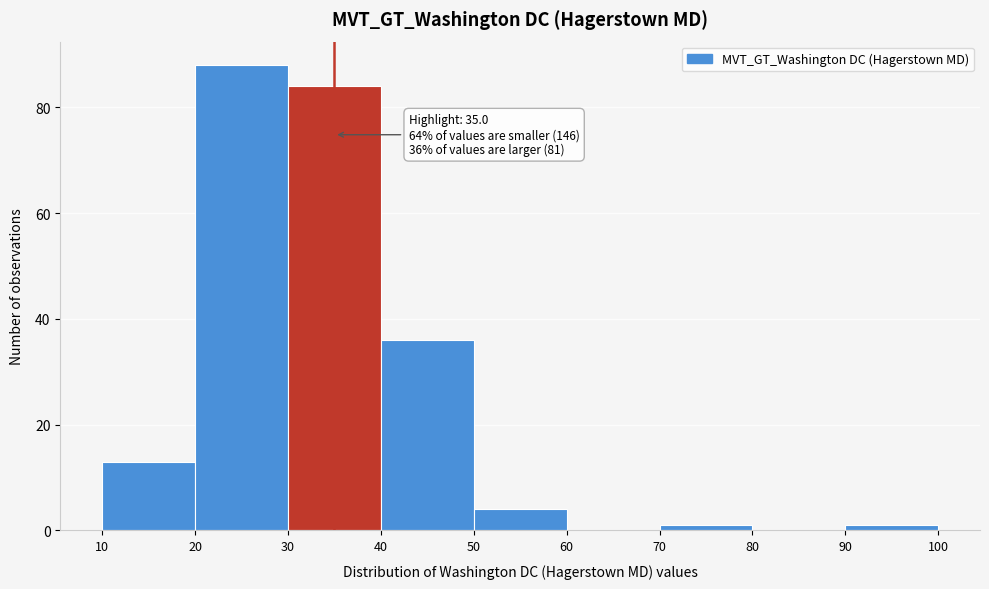

Which range on the x-axis has the tallest bar?

20 to 30